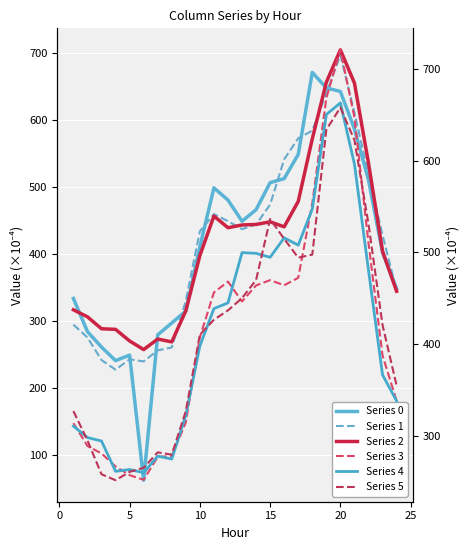

How many data points in Series 0 are above 448?

12